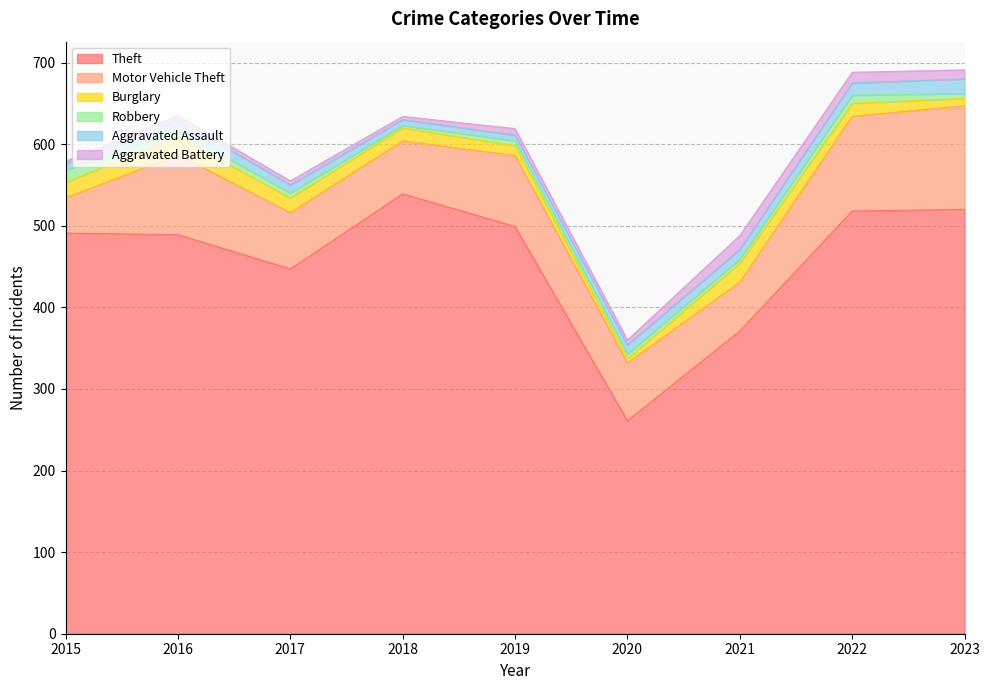

At which label does Burglary first exceed 16?

2015